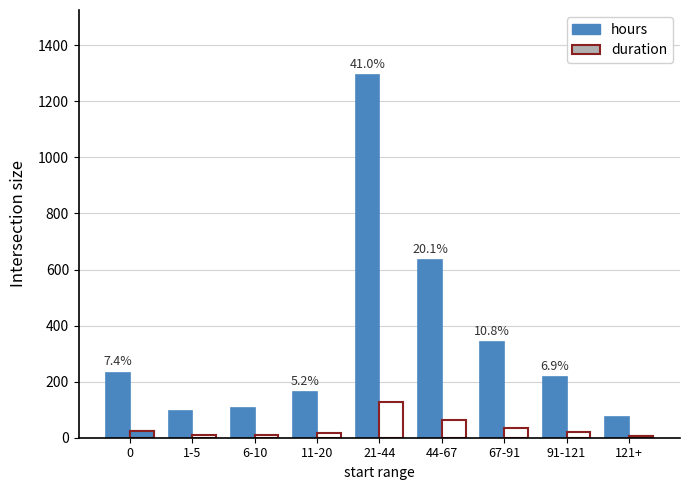

What is the label of the 2nd bar from the right?

91-121